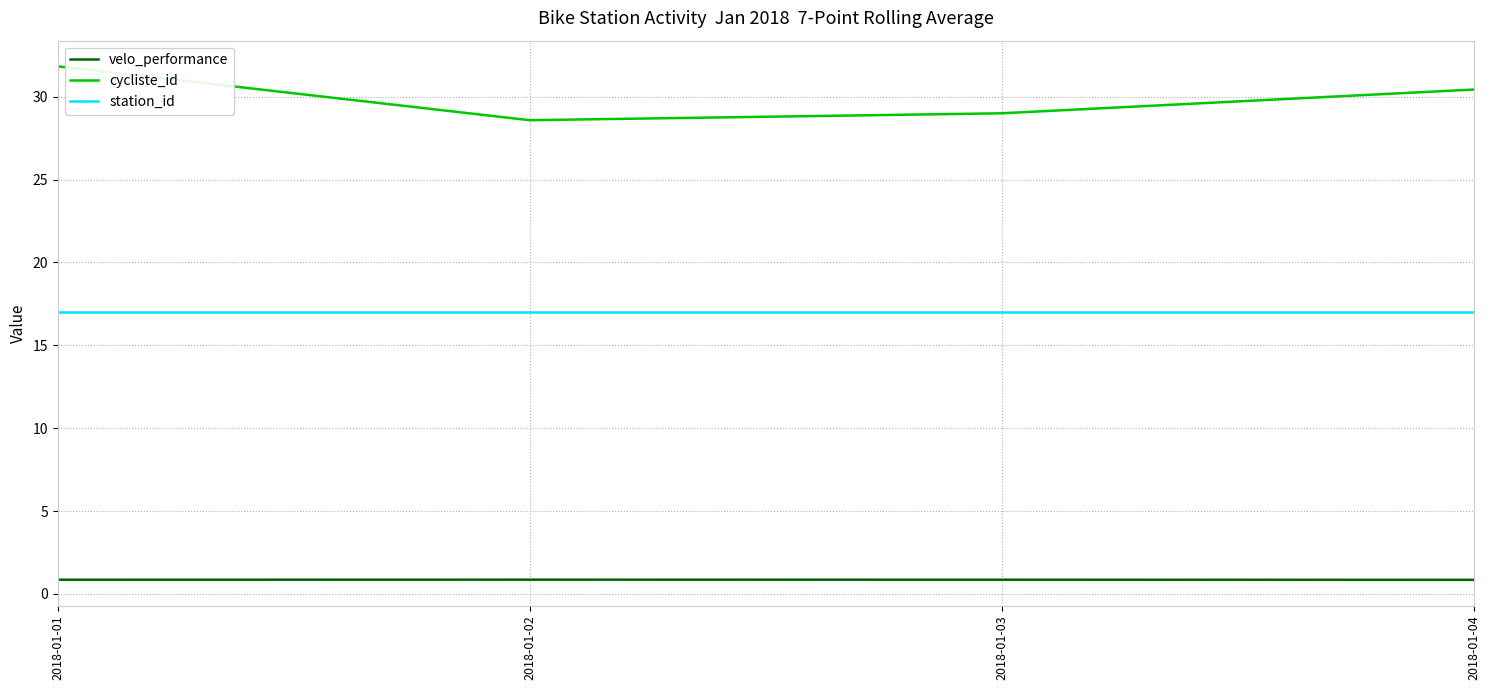

What is the difference between the highest and lowest values at 2018-01-01?

31.0